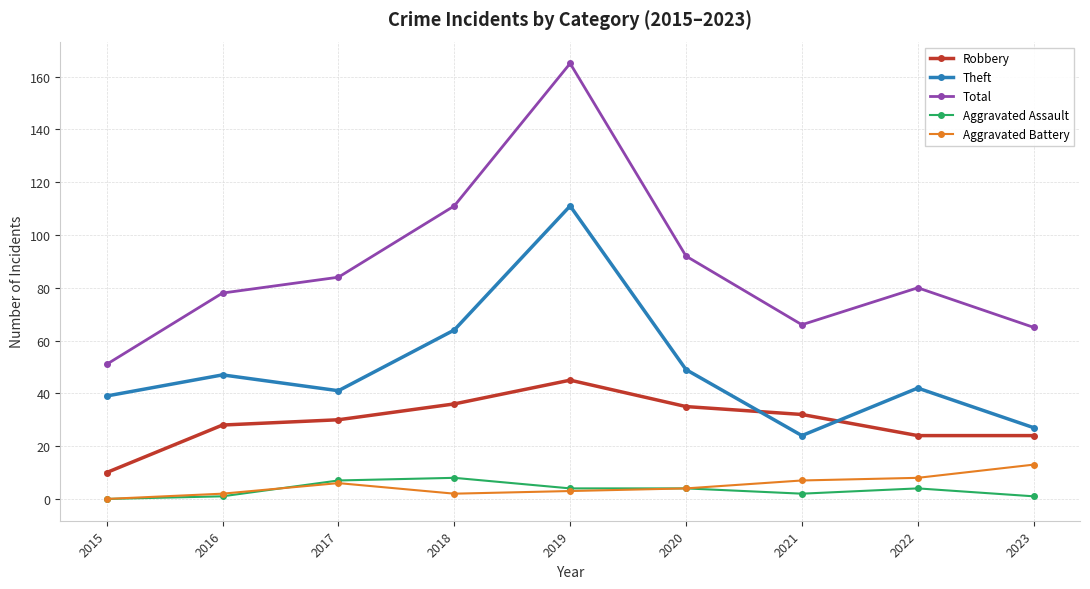

Which category has the highest value in the Robbery series?

2019